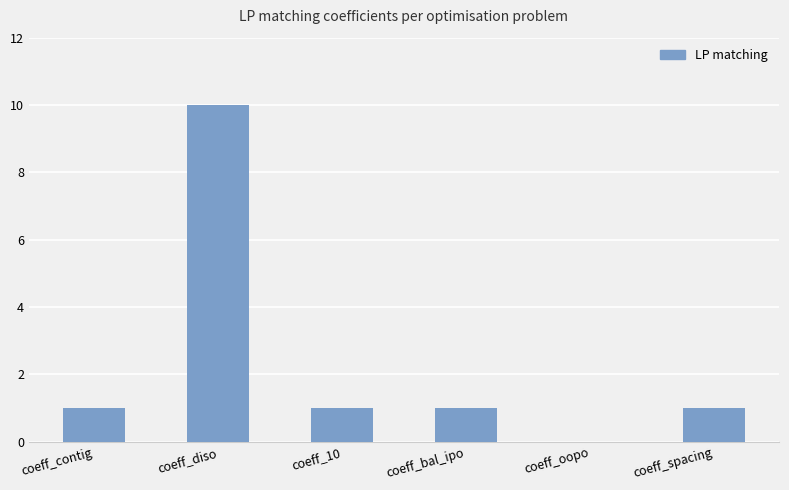

What value does the data have at coeff_diso, to the nearest 5?

10